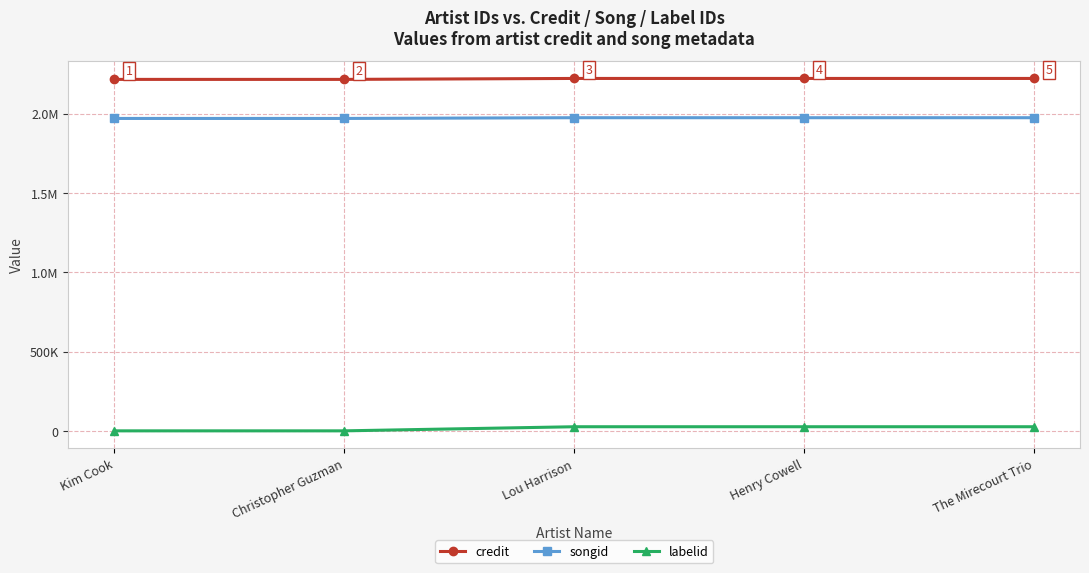

What are all the series names shown in the legend?

credit, songid, labelid